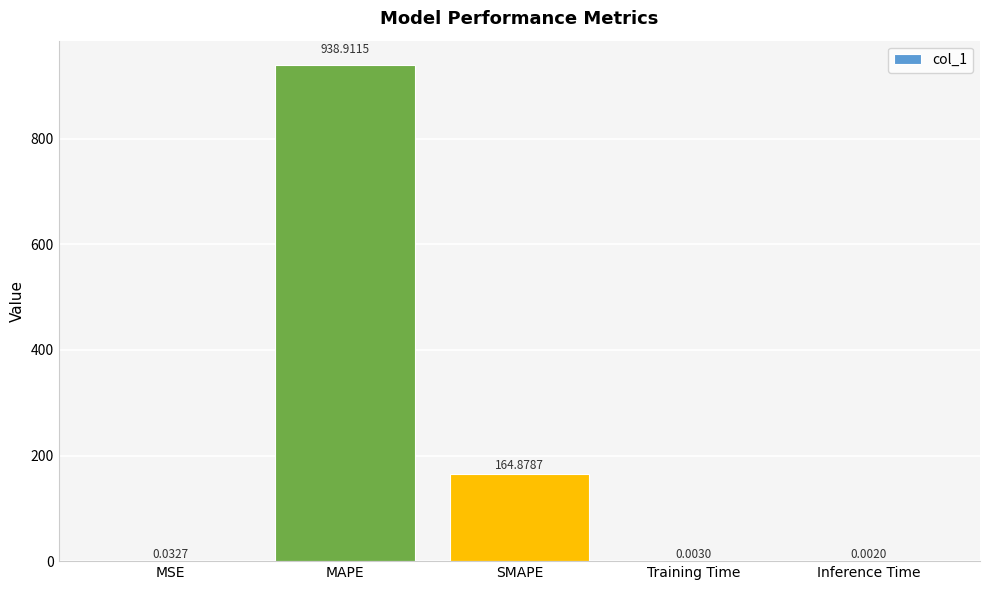

What is the sum of the values at MAPE and Inference Time?

938.9